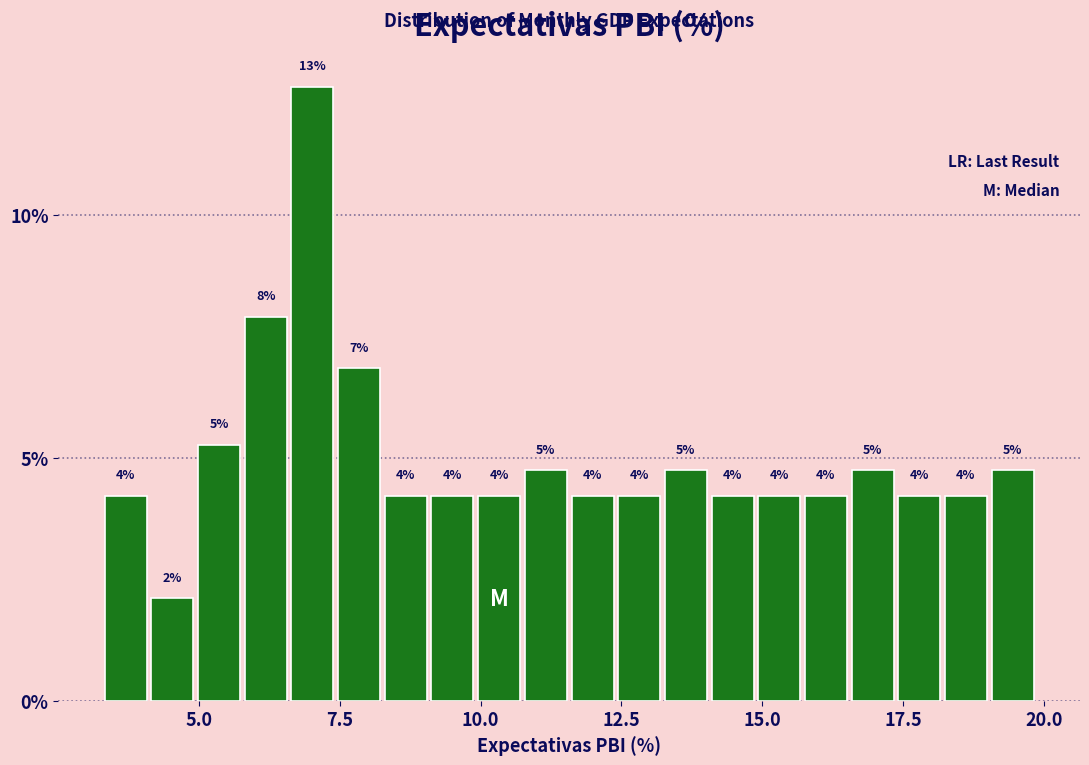

Read against the x-axis, roughly where is the centre of the tallest bar?

7.0